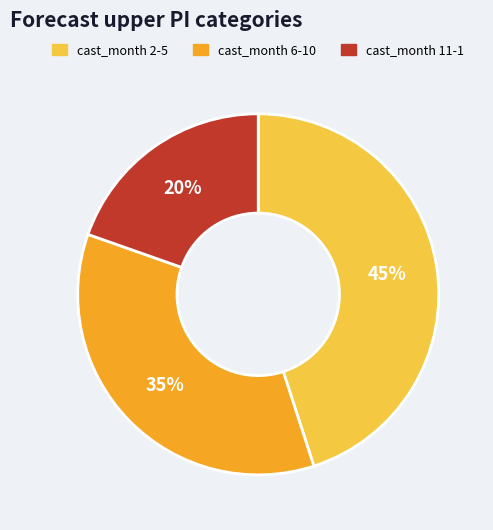

To the nearest percent, what is the average slice percentage?

33%